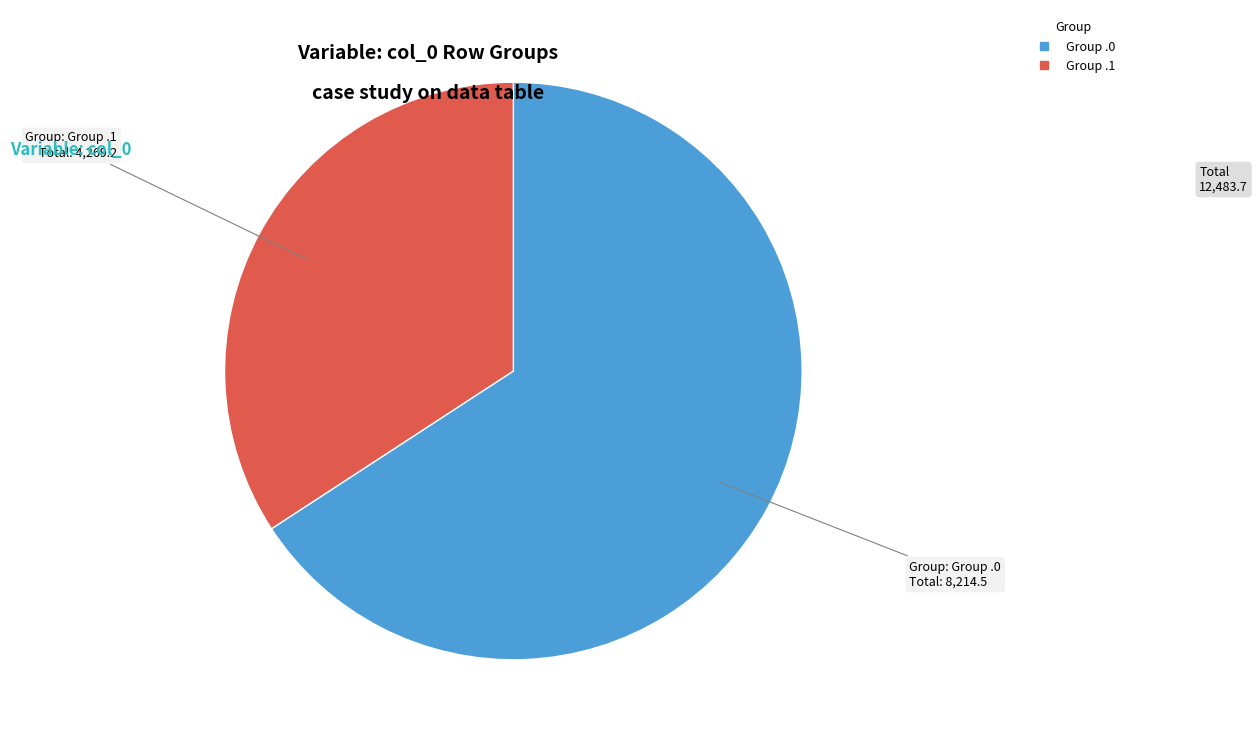

Is there any slice that represents more than half of the pie?

Yes